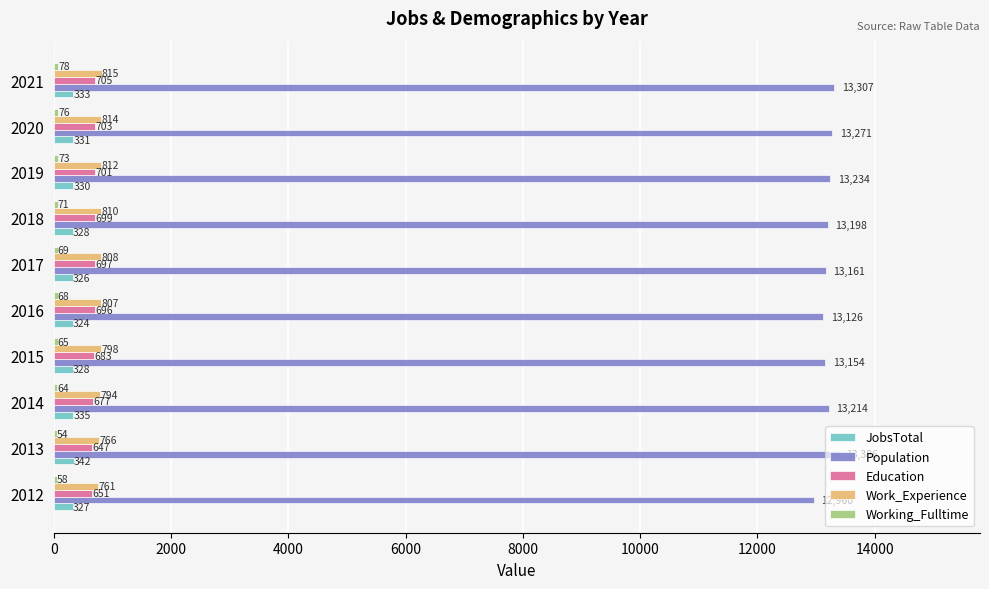

At which label is Education closest to 676?

2014